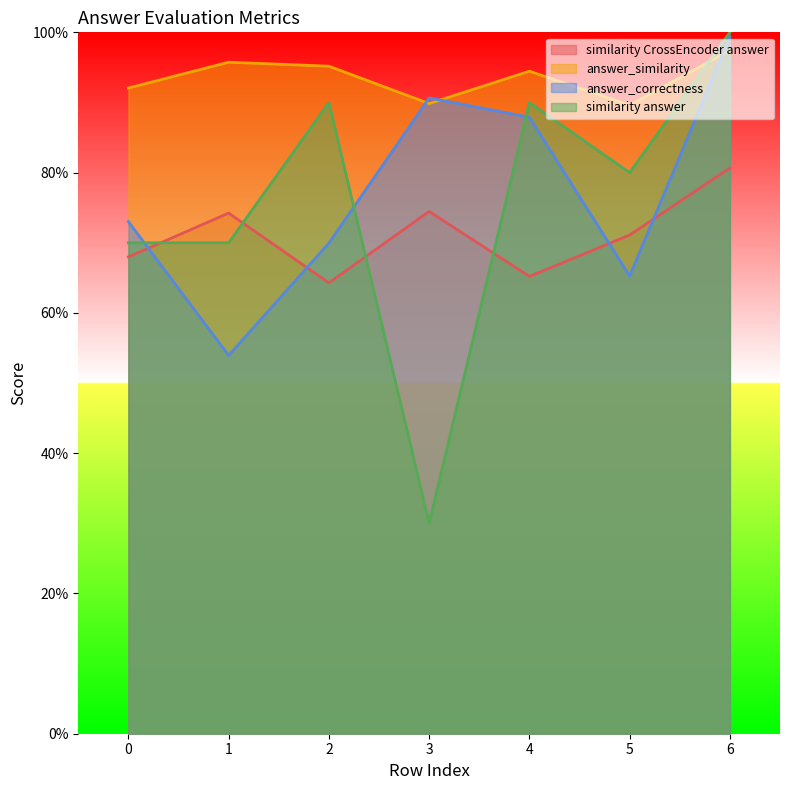

Which series has the widest spread of values?

similarity answer